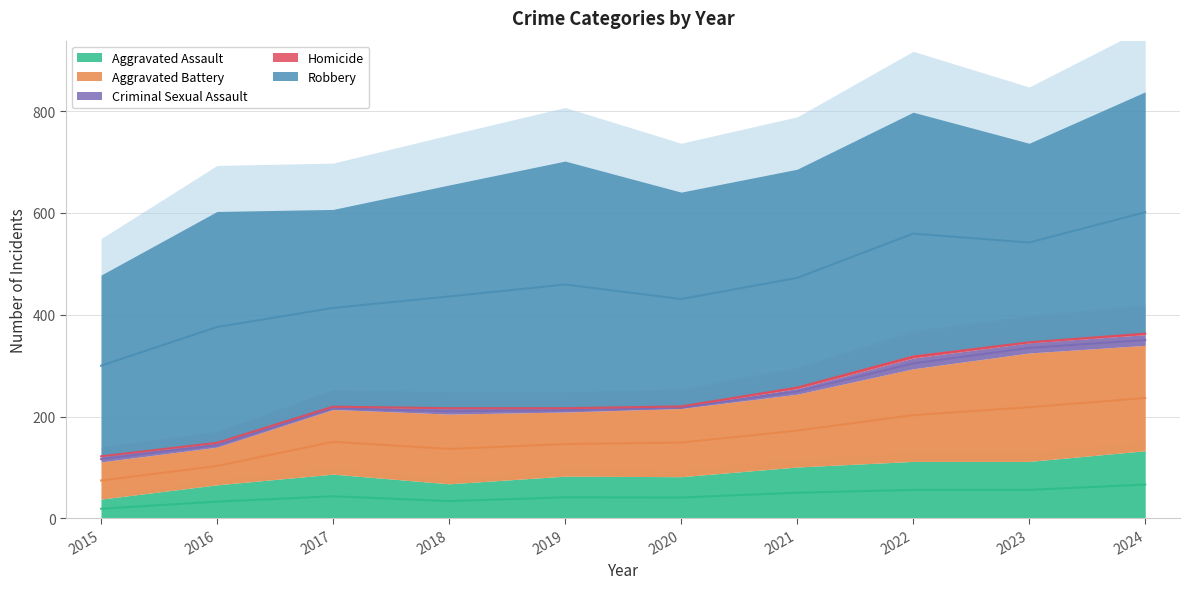

How many interior local peaks does the Aggravated Assault series have?

2